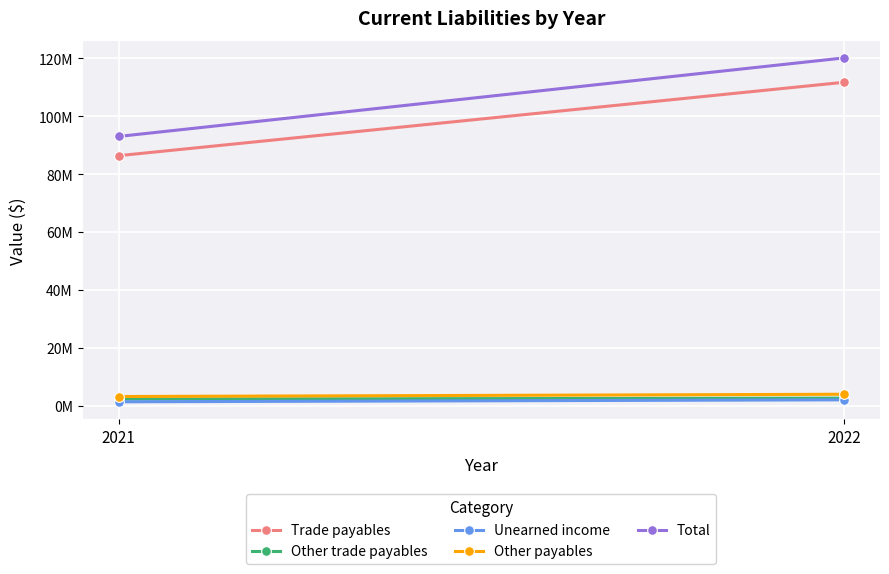

At which category is the sum across all series the highest?

2022